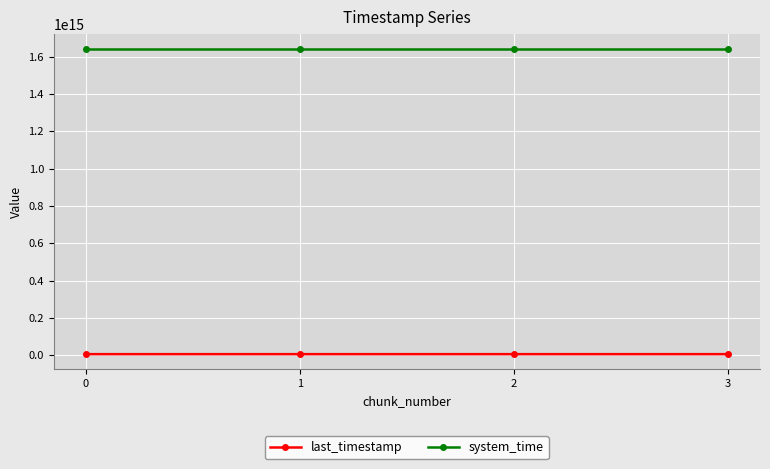

How many data points does each series have?

4